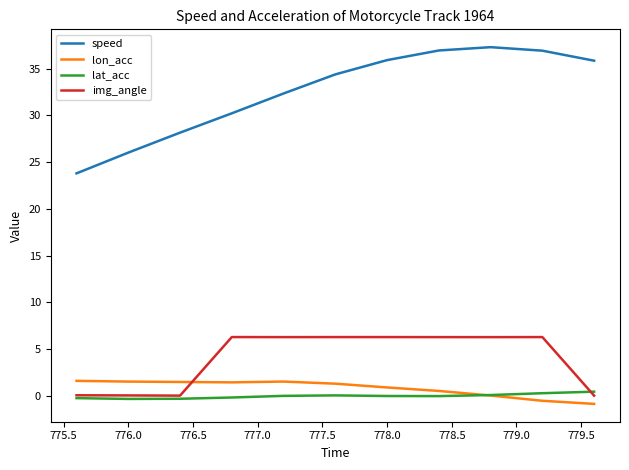

True or false: lat_acc and speed cross at least once.

False